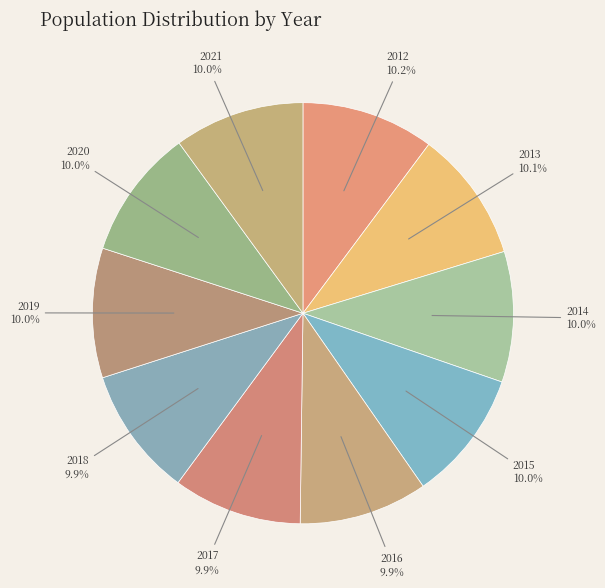

What is the smallest slice in the pie chart?

2016